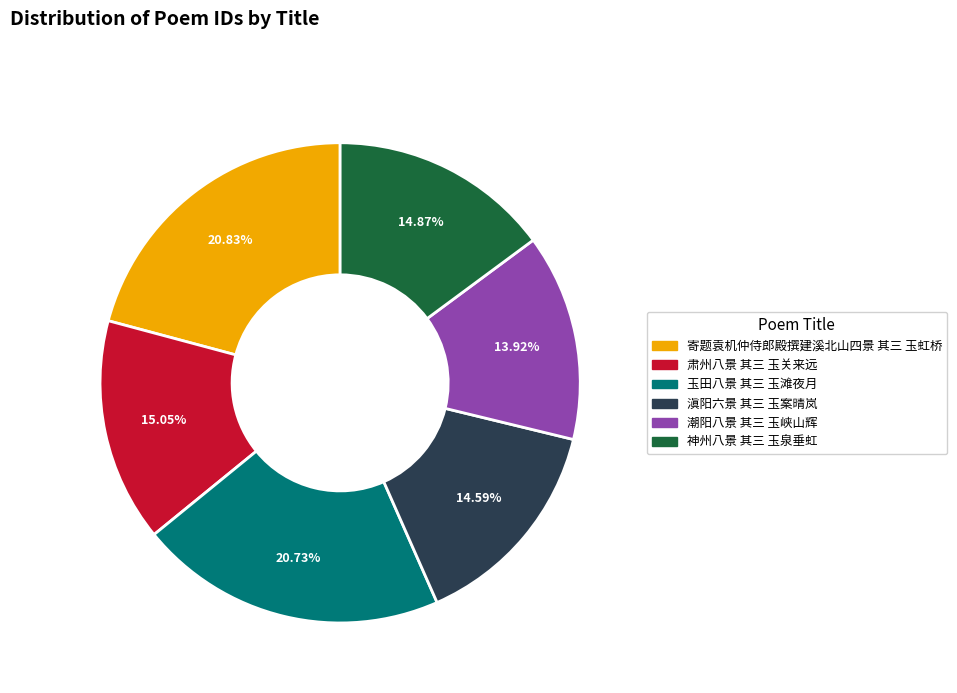

Count the number of slices in the pie.

6